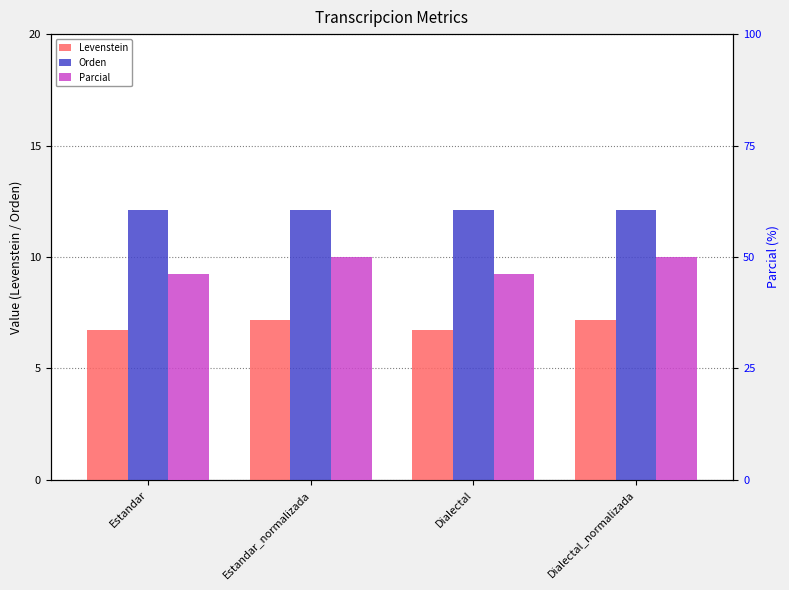

What is the minimum value for Levenstein?

6.7